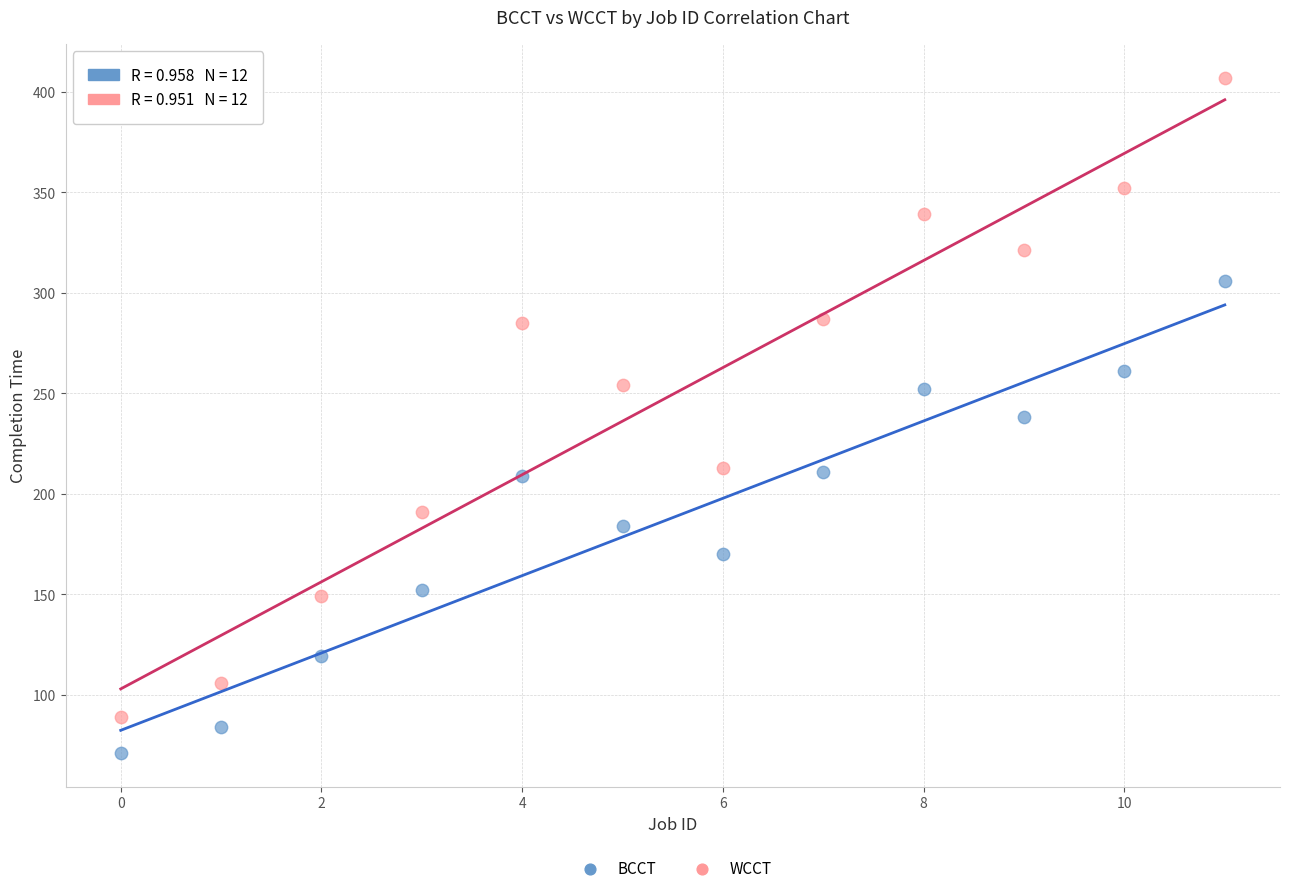

Which series contains the highest Y value?

WCCT